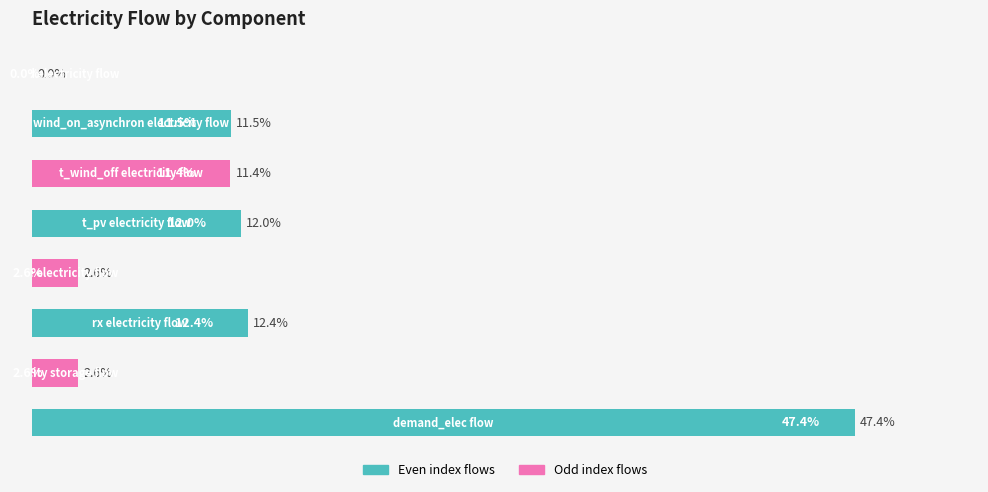

Are the bars horizontal?

Yes